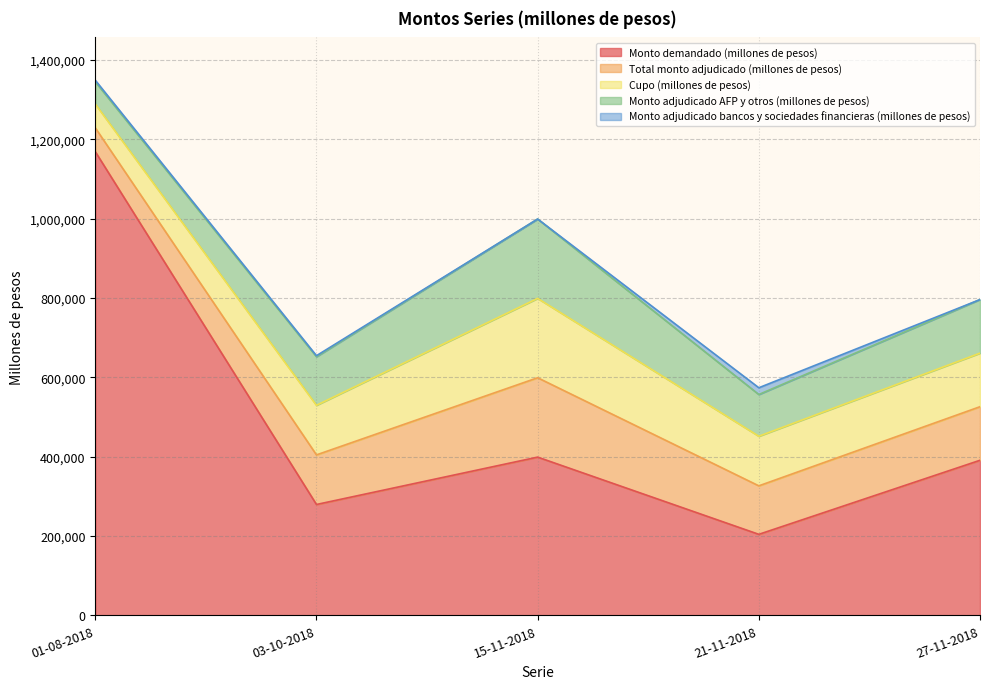

Reading left to right, extract all data points from this chart.

Monto demandado (millones de pesos): 1168600	279400	398800	204200	390800
Total monto adjudicado (millones de pesos): 60000	125000	200000	122200	135000
Cupo (millones de pesos): 60000	125000	200000	125000	135000
Monto adjudicado AFP y otros (millones de pesos): 56000	122400	200000	105200	135000
Monto adjudicado bancos y sociedades financieras (millones de pesos): 4000	2600	0	17000	0